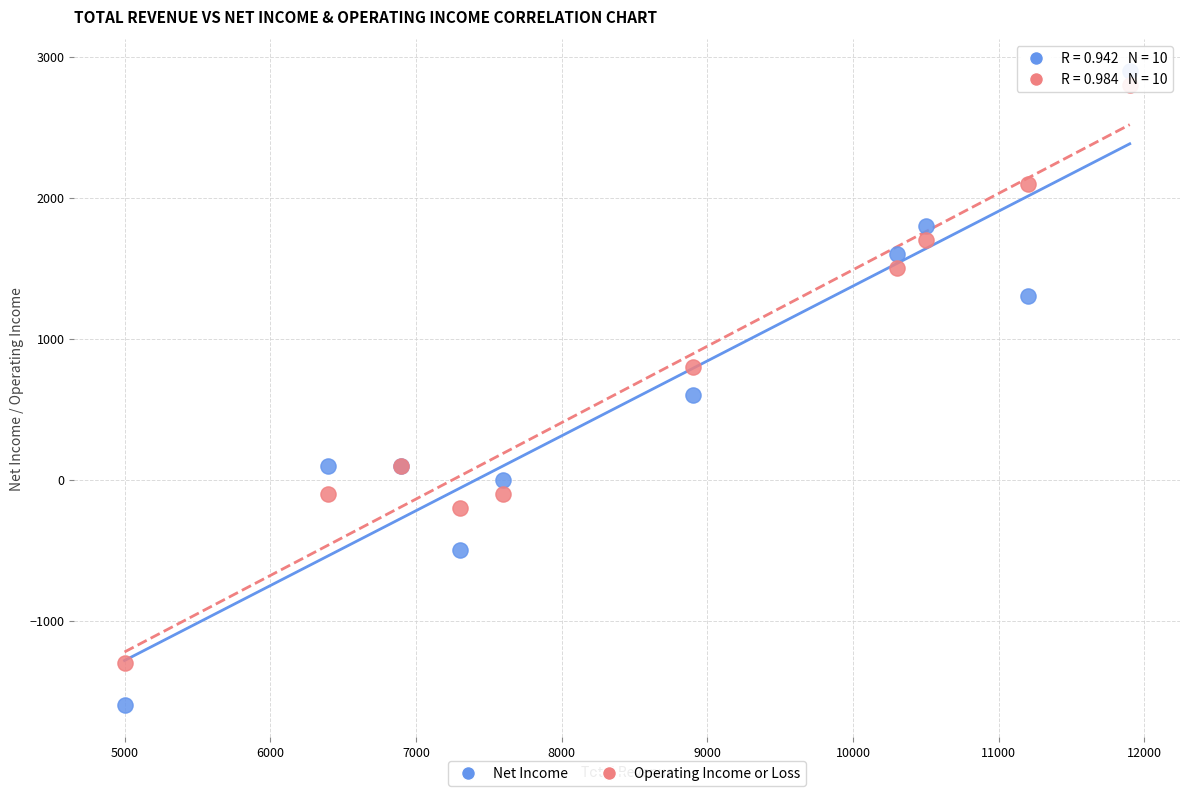

Which series reaches the maximum Y coordinate?

Net Income